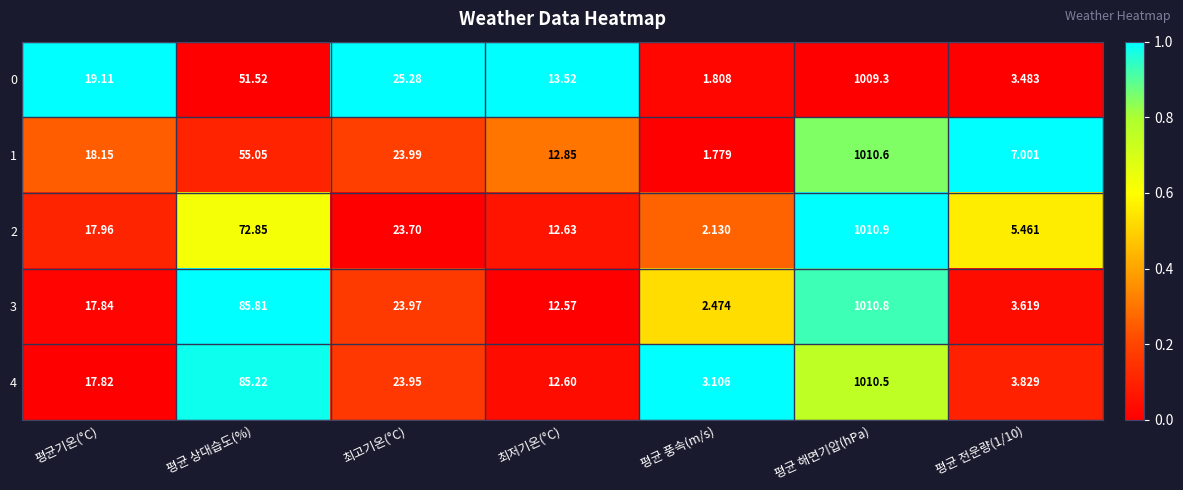

How many distinct data groups are displayed?

5